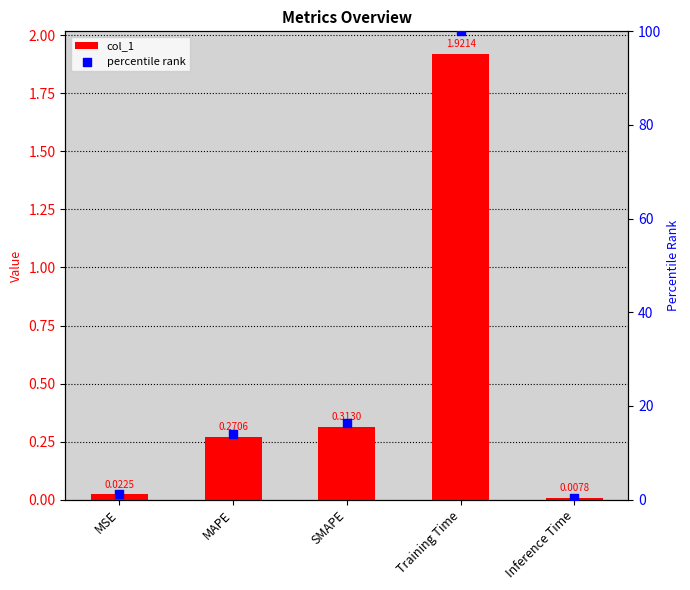

What is the total value across all series at SMAPE?

16.6